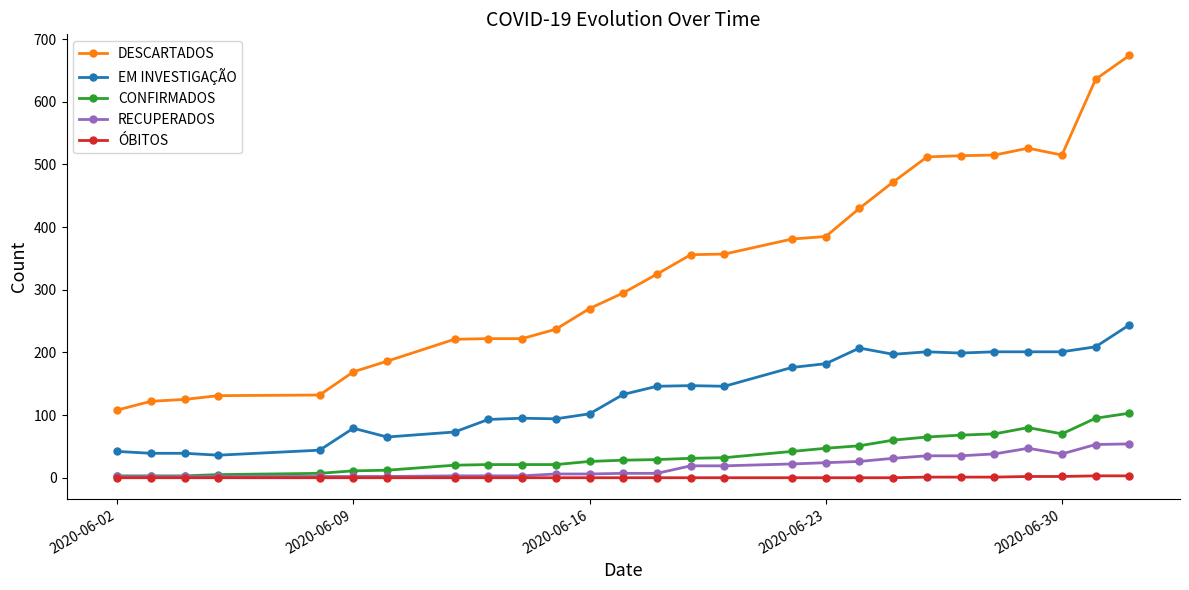

Count the number of categories in the chart.

27